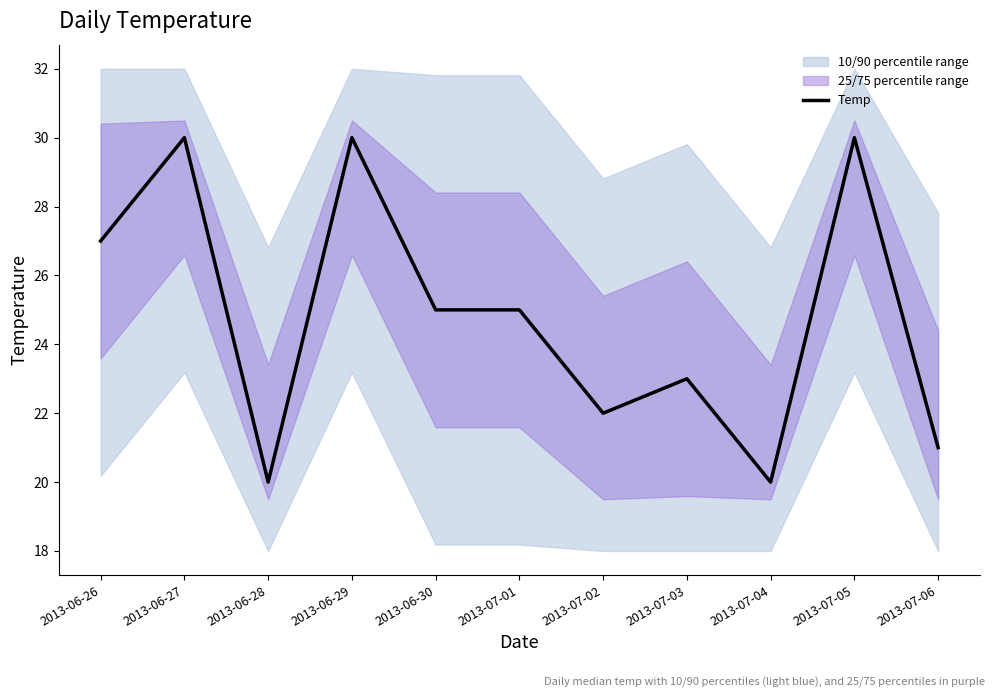

Count the values in the range 21 to 30.

9